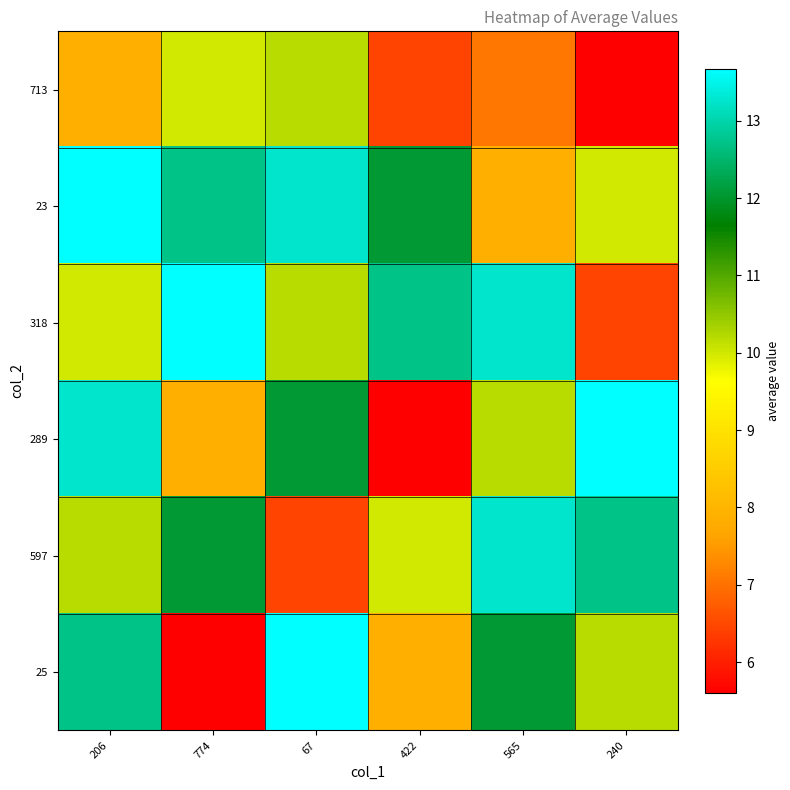

At which category does the chart reach its peak across all series?

206